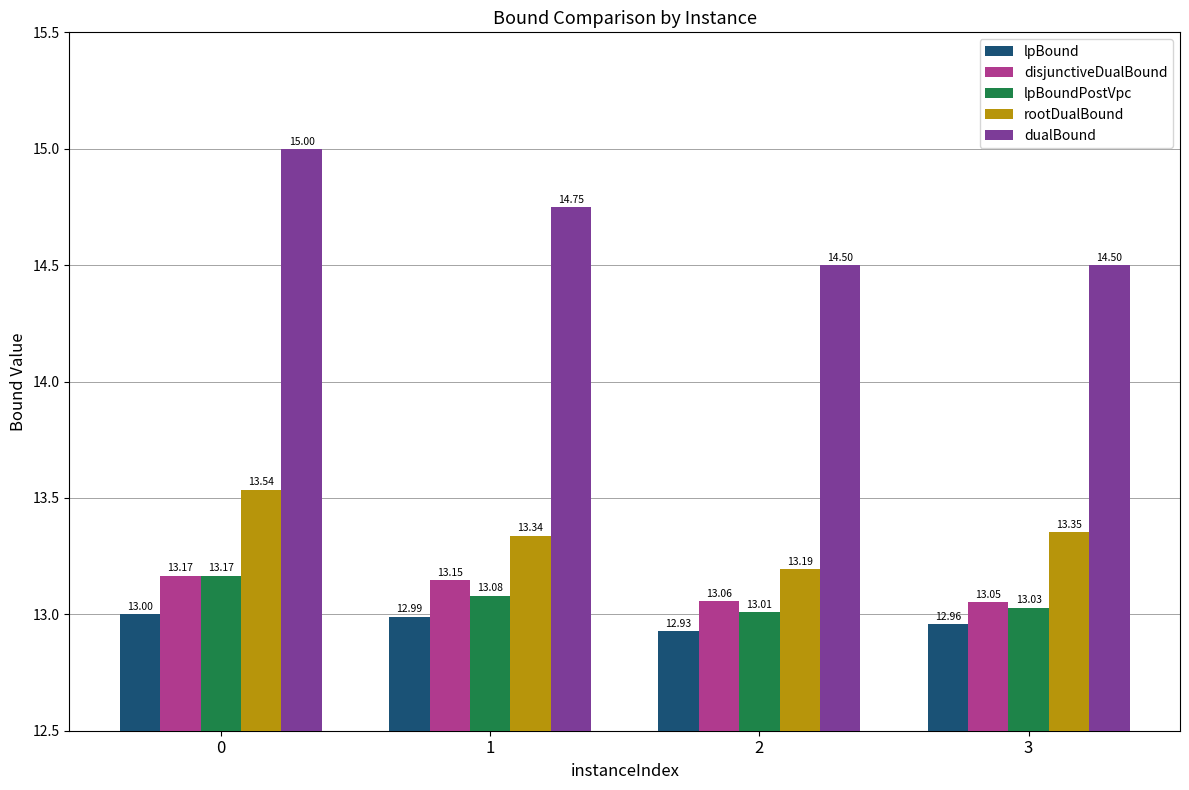

At which label is rootDualBound closest to 13?

2